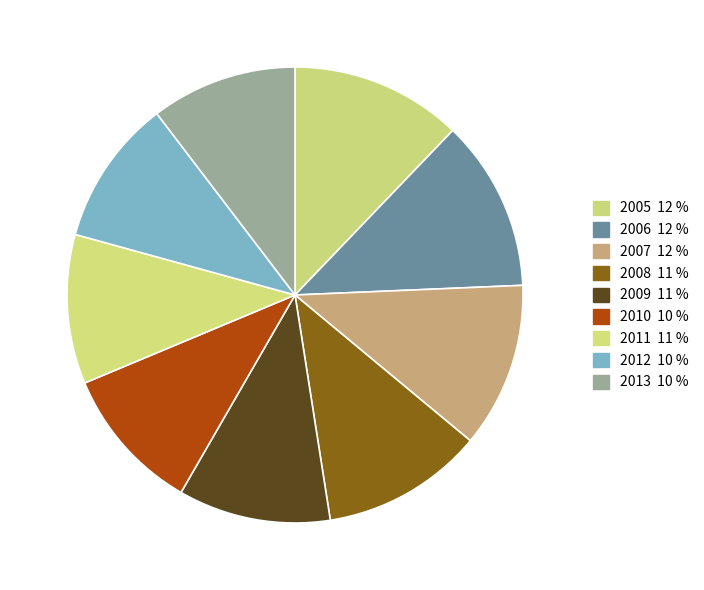

The 2006 slice represents 12% of the pie. True or false?

True